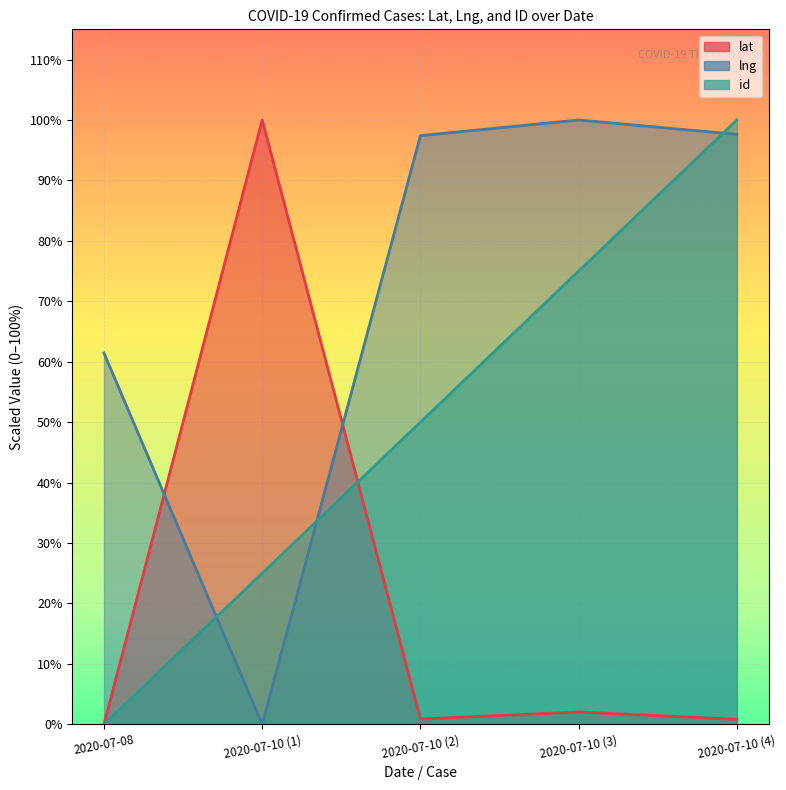

What is the difference between the lng values at 2020-07-10 (2) and 2020-07-10 (1)?

97.4